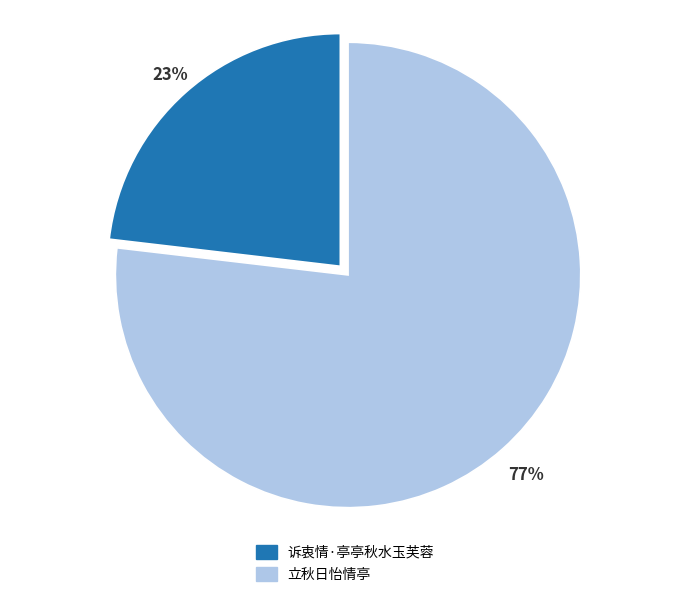

Rank the categories by value from highest to lowest.

立秋日怡情亭, 诉衷情·亭亭秋水玉芙蓉